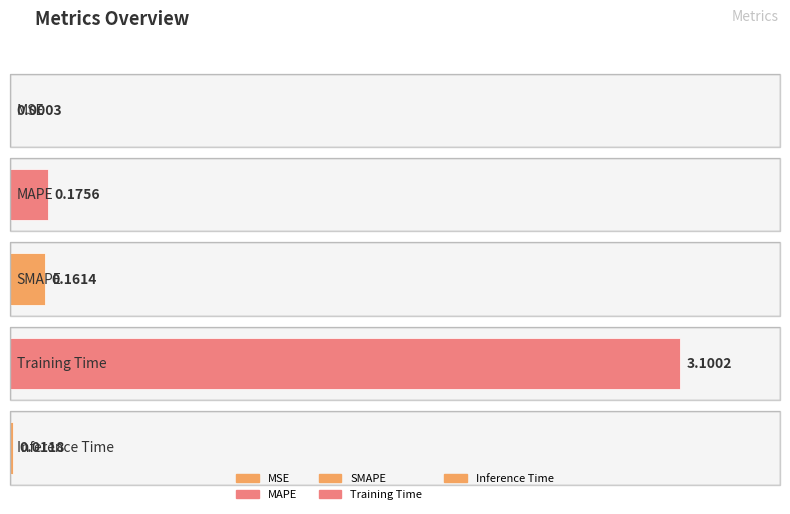

The value at MAPE is 0.2. True or false?

True